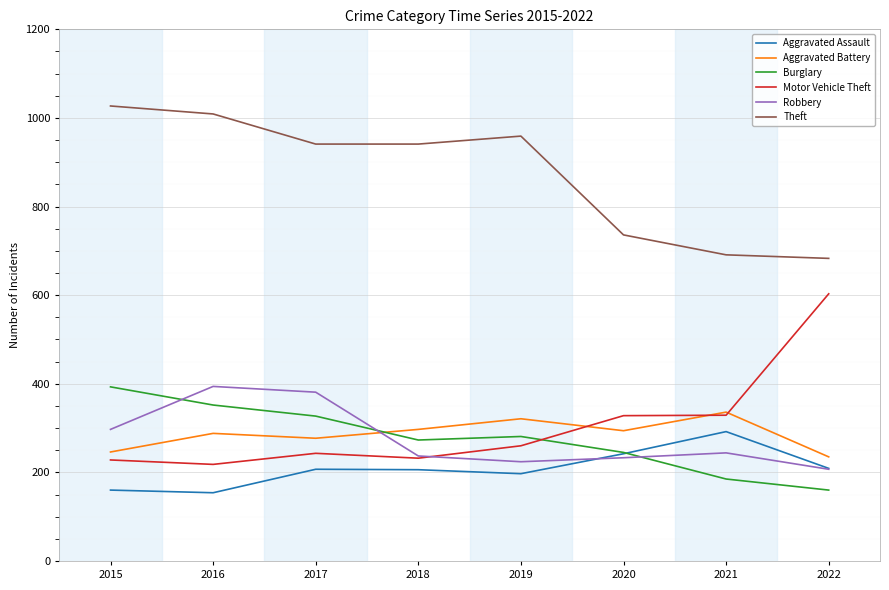

Is this an area chart (filled region under the line)?

No